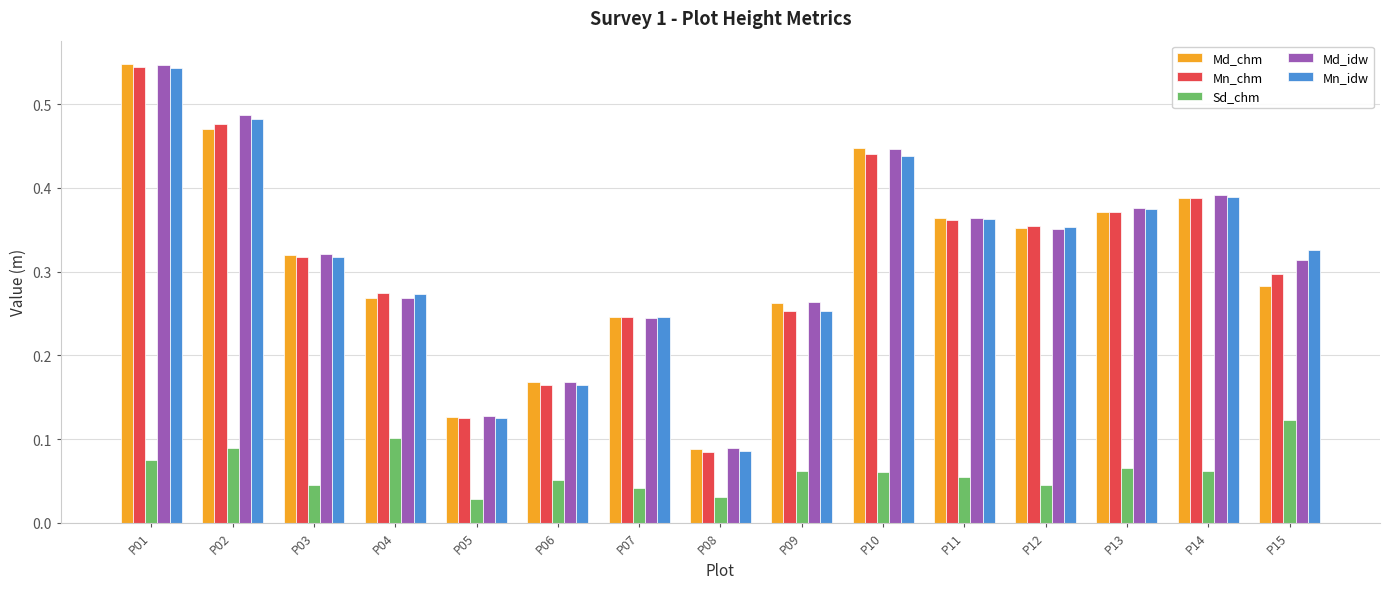

What is the sum of all Md_chm values?

4.7